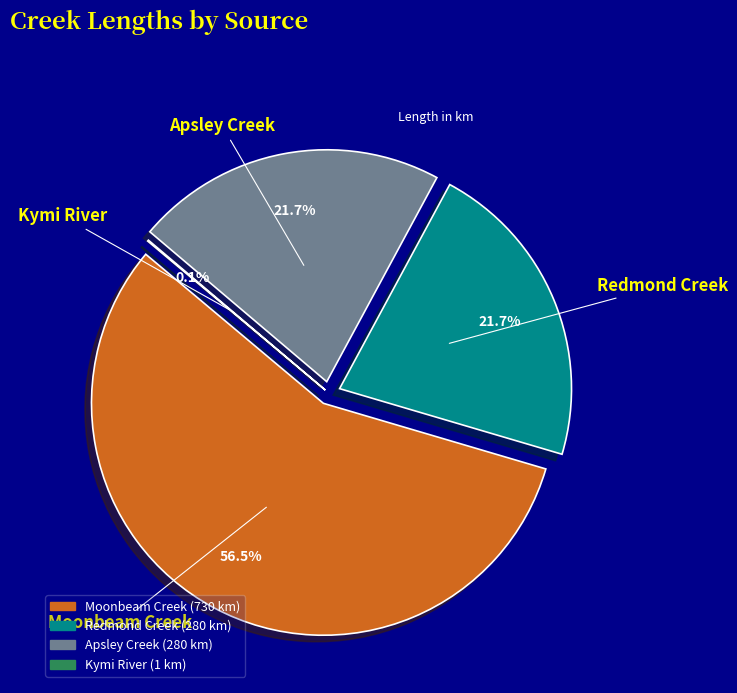

Which category has the biggest portion of the pie?

Moonbeam Creek